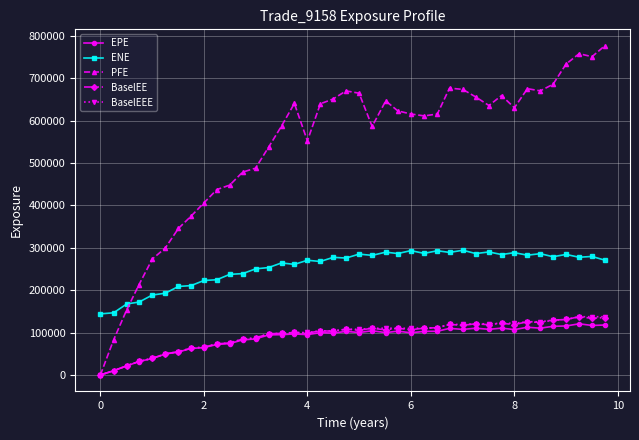

True or false: EPE and ENE cross at least once.

False